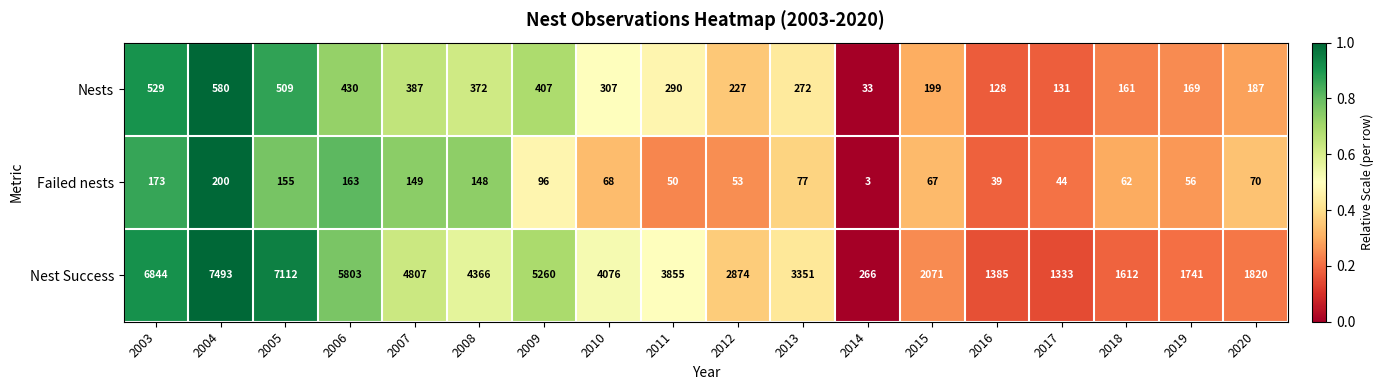

Which label corresponds to the largest value in the chart?

2004